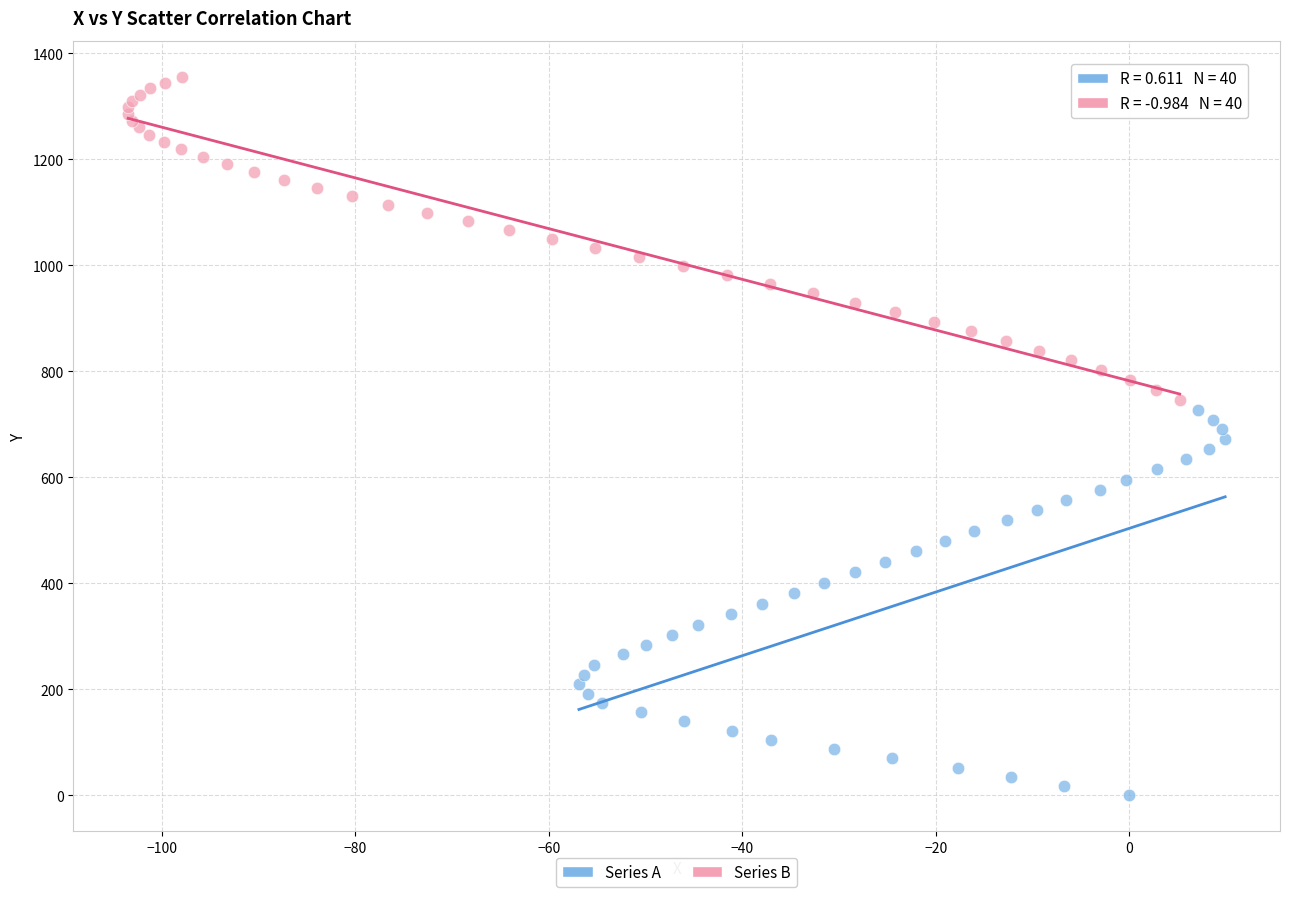

Which series reaches the maximum Y coordinate?

Series B